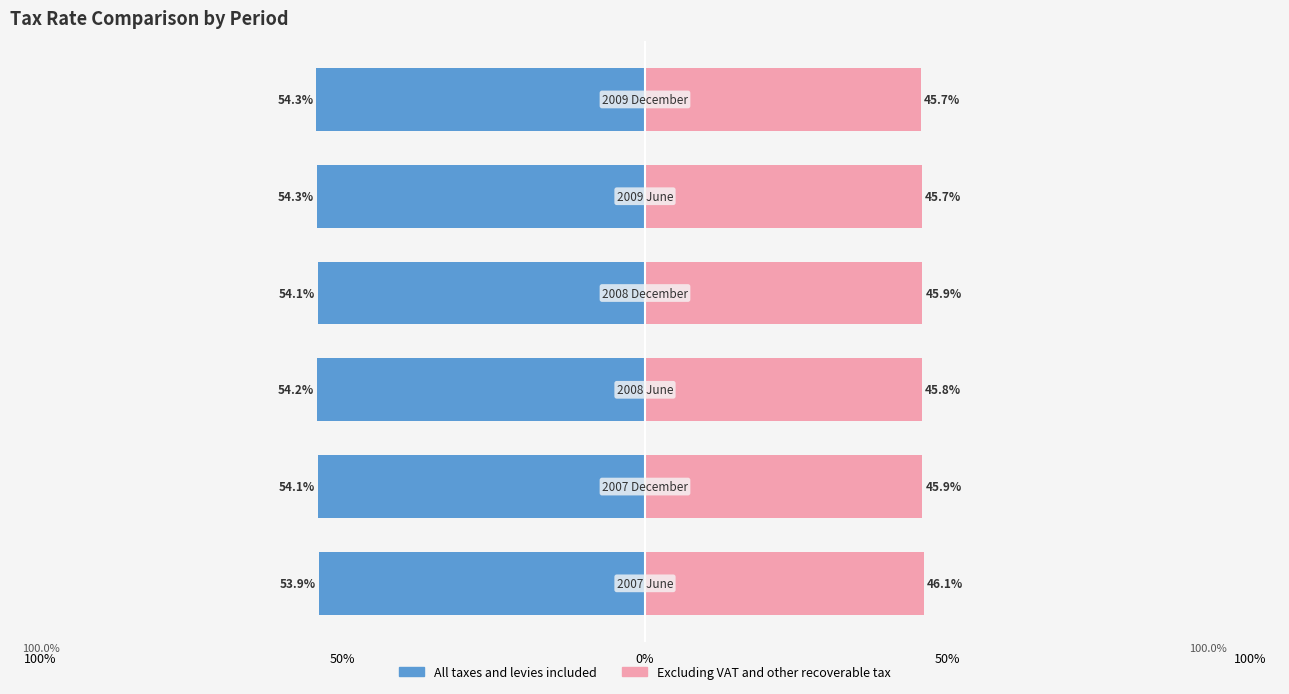

The Excluding VAT and other recoverable tax series shows 16.3 at 5. True or false?

False